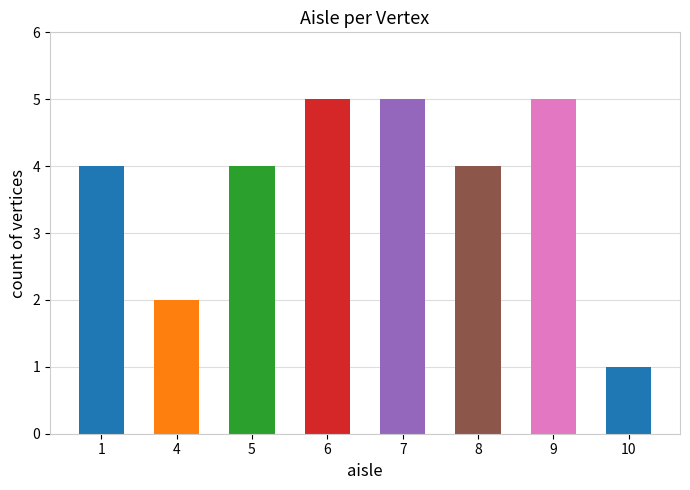

What is the value of the 2nd bar from the left?

2